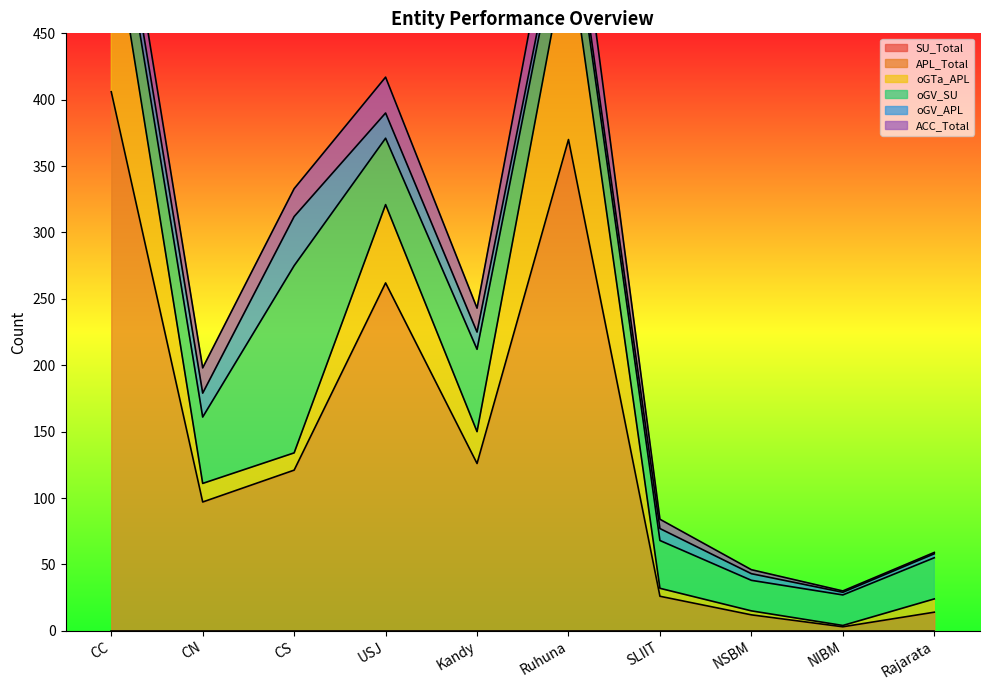

What is the difference between the maximum and second lowest values in the APL_Total series?

394